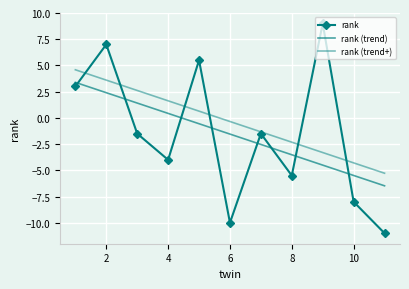

What are all the series names shown in the legend?

rank, rank (trend), rank (trend+)